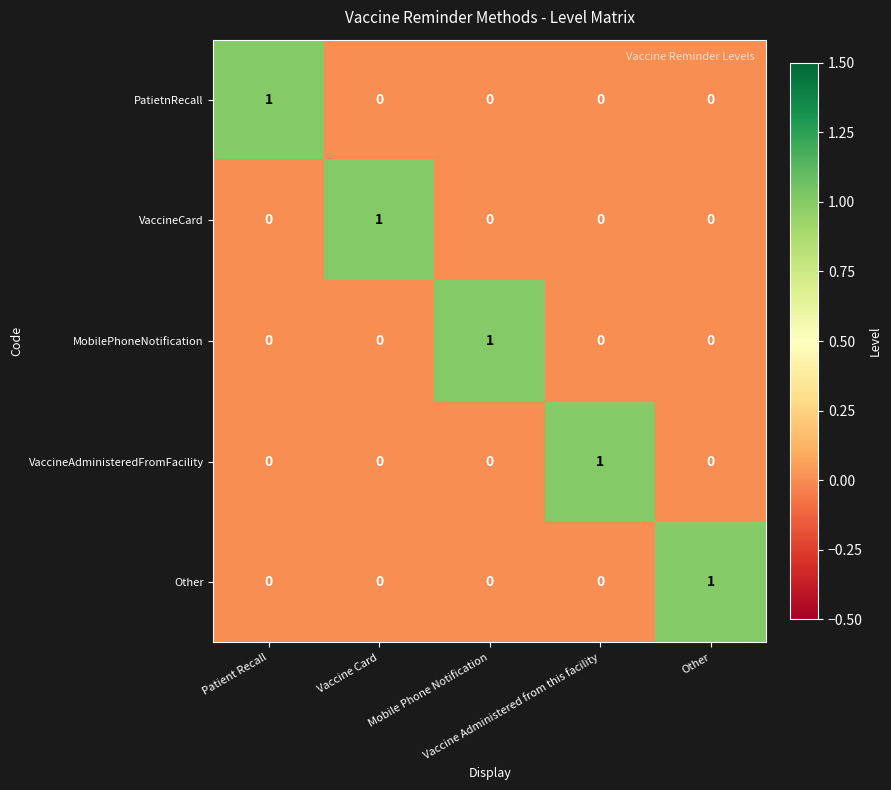

At how many categories does at least one series exceed 0?

5